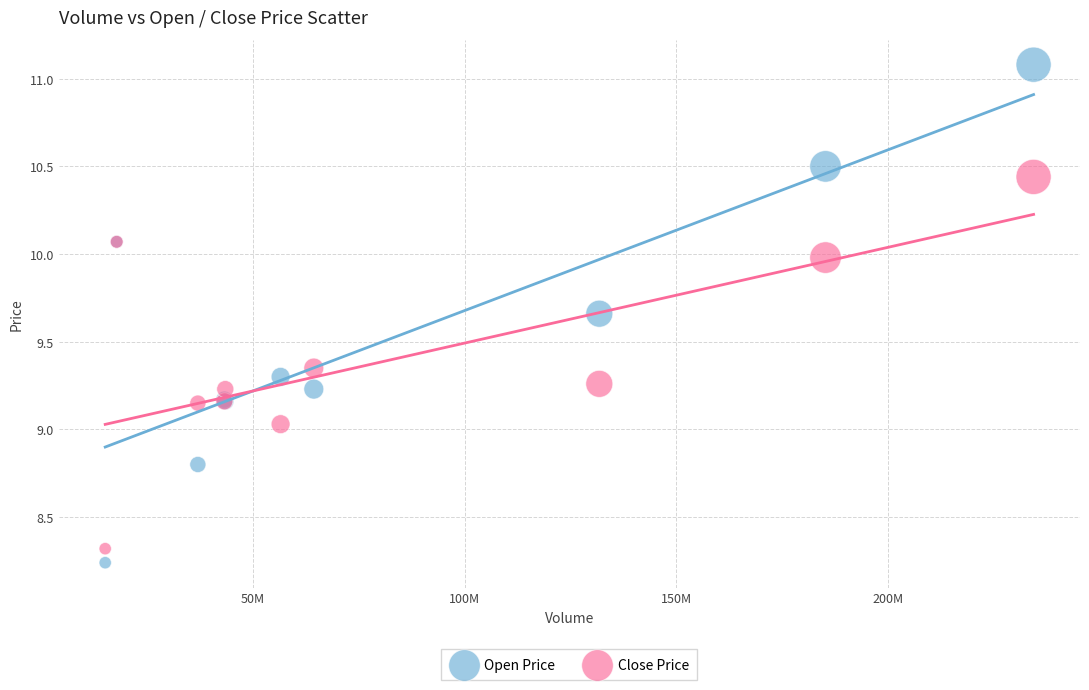

Which series reaches the maximum Y coordinate?

Open Price